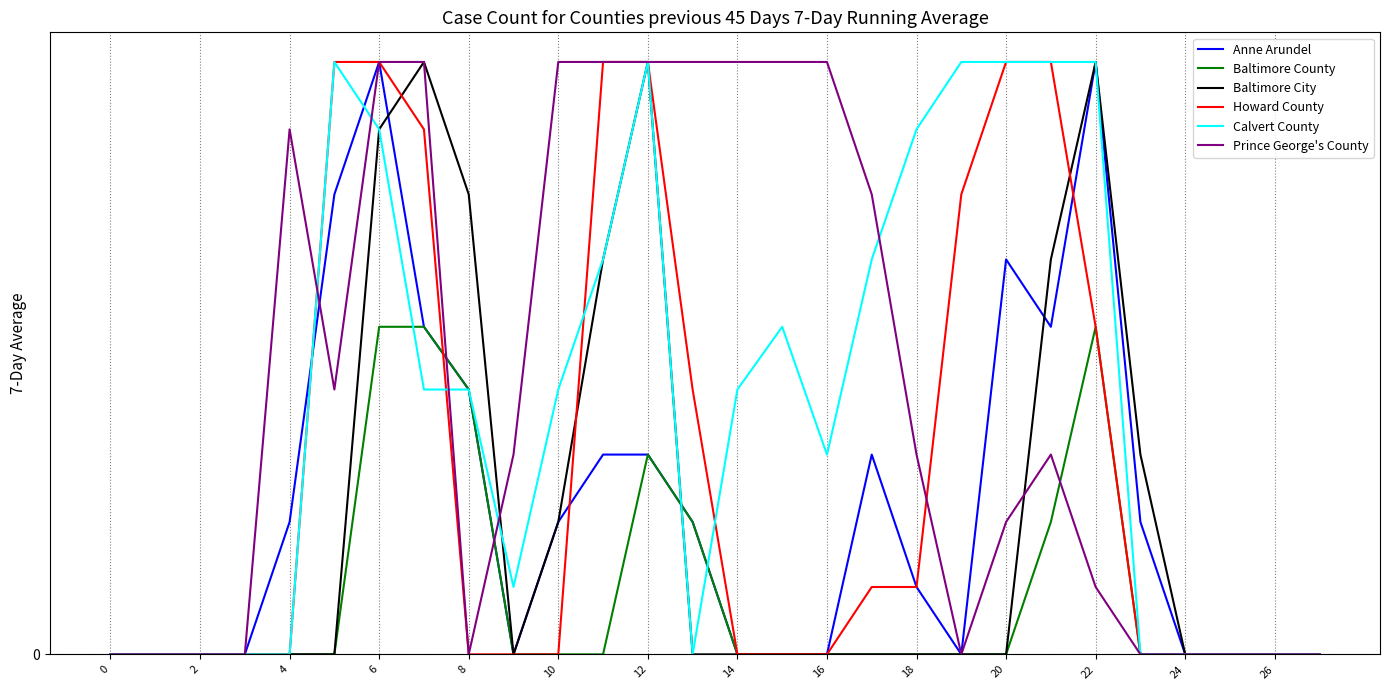

What are all the series names shown in the legend?

Anne Arundel, Baltimore County, Baltimore City, Howard County, Calvert County, Prince George's County